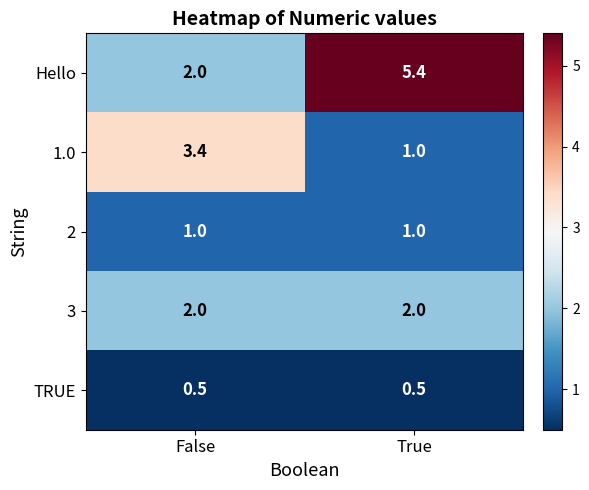

What is the sum of the 1.0 values at True and False?

4.4